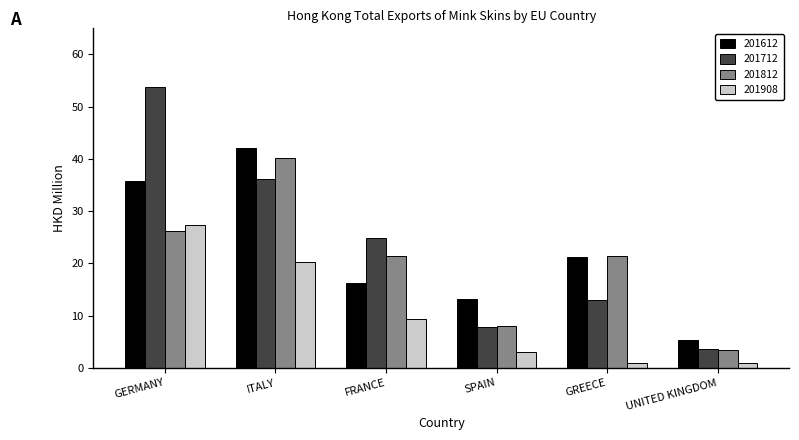

What is the maximum value shown in the chart?

53.8